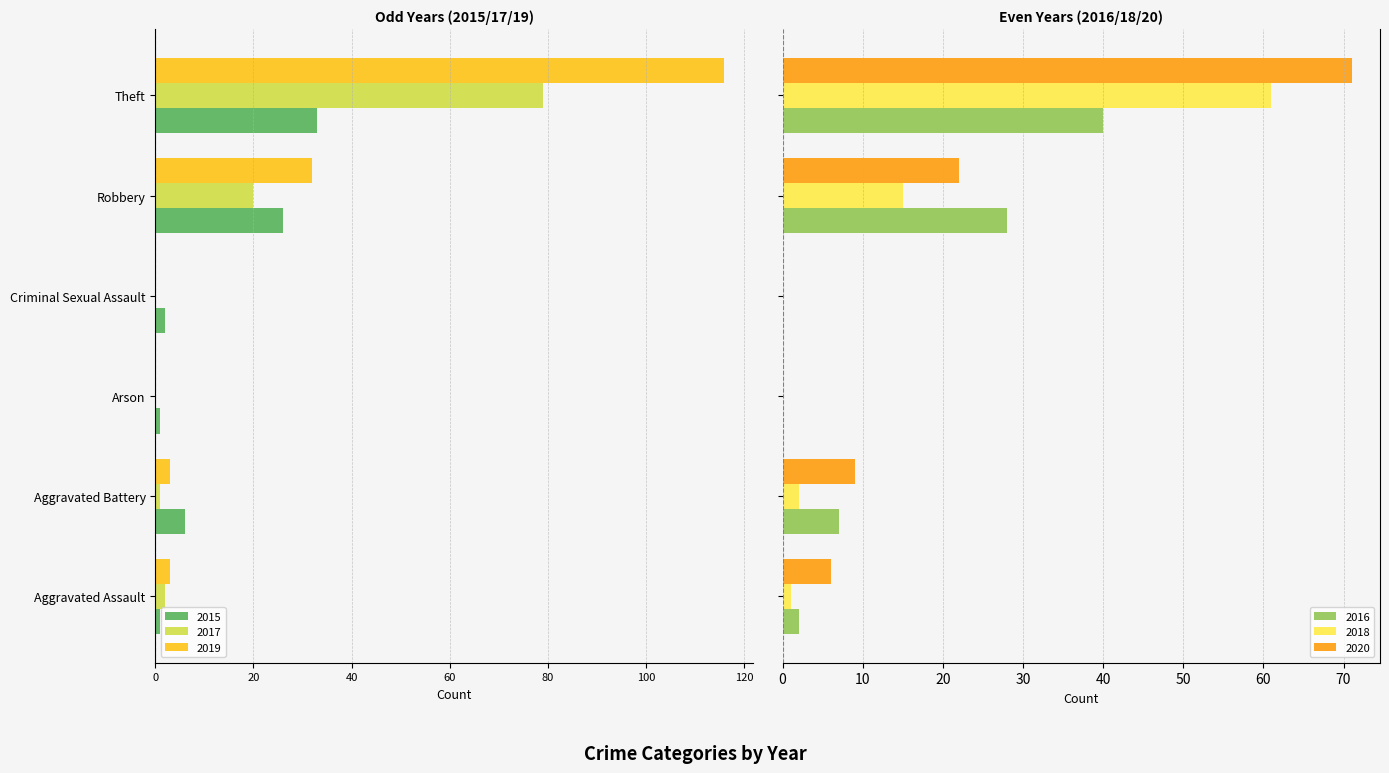

What is the highest value of the 2018 series?

61